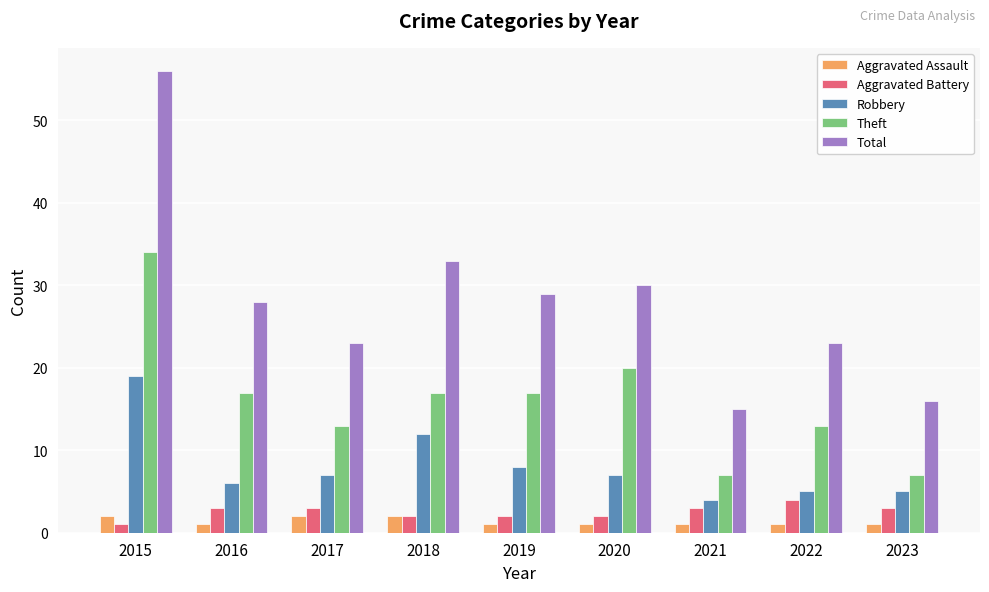

How many bars are there in total?

45